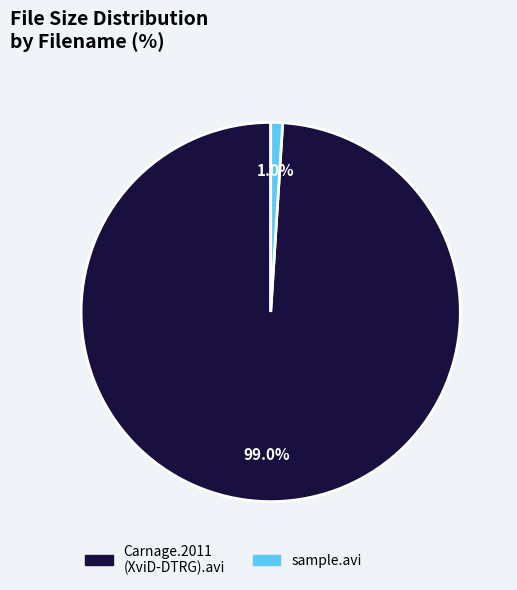

How many segments does this pie chart have?

2